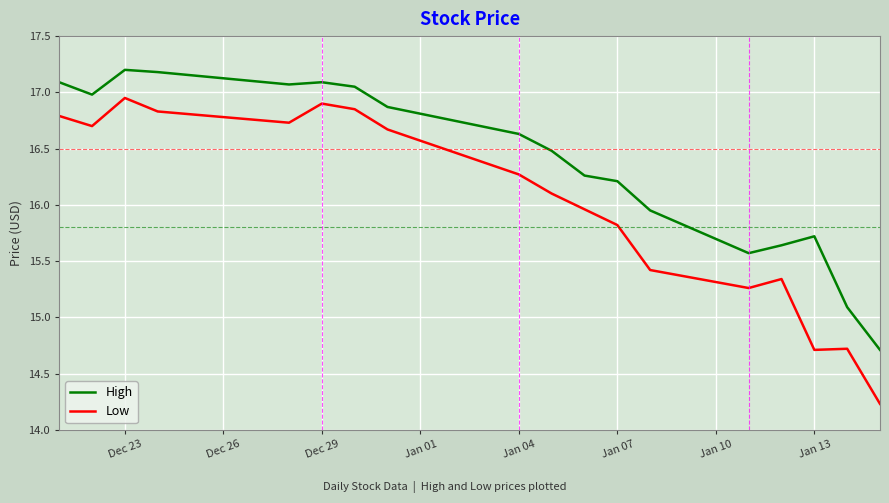

Rank the series by their average value, from lowest to highest.

Low, High